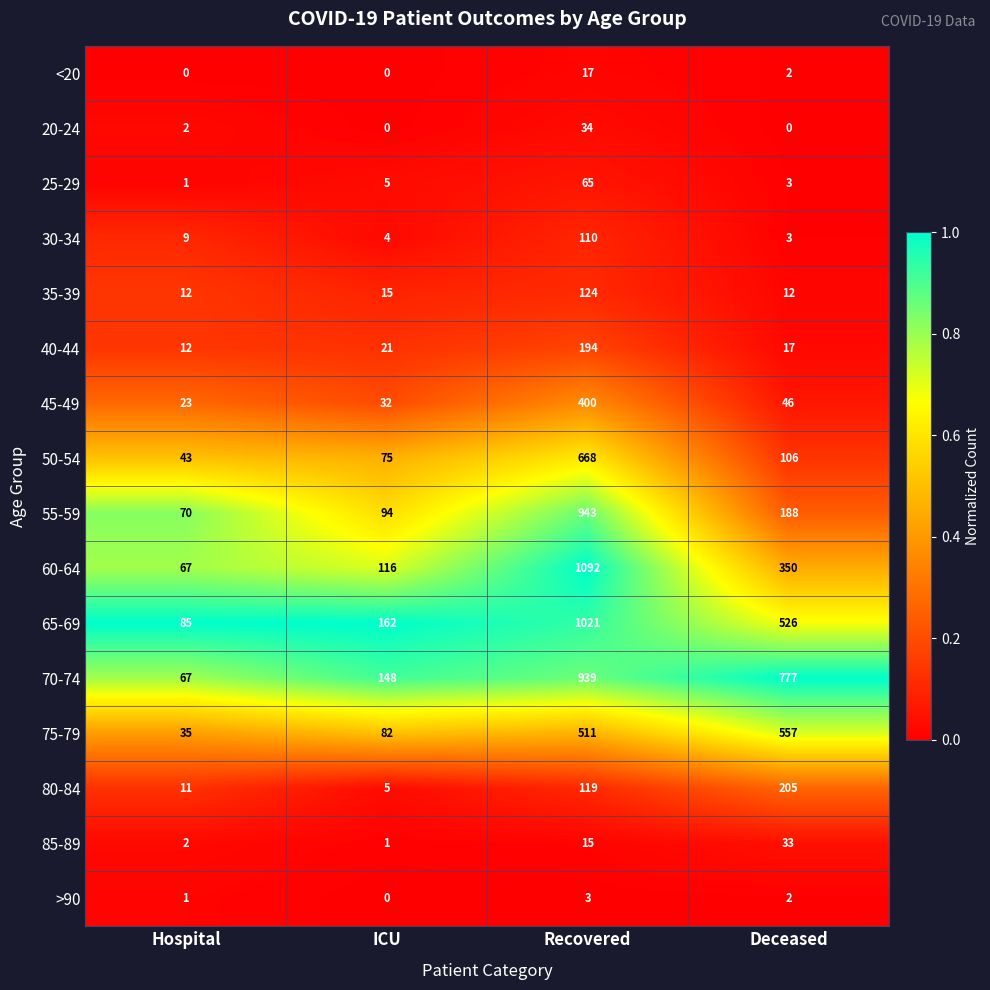

List the series in order of their peak value, lowest first.

>90, <20, 85-89, 20-24, 25-29, 30-34, 35-39, 40-44, 80-84, 45-49, 75-79, 50-54, 70-74, 55-59, 65-69, 60-64